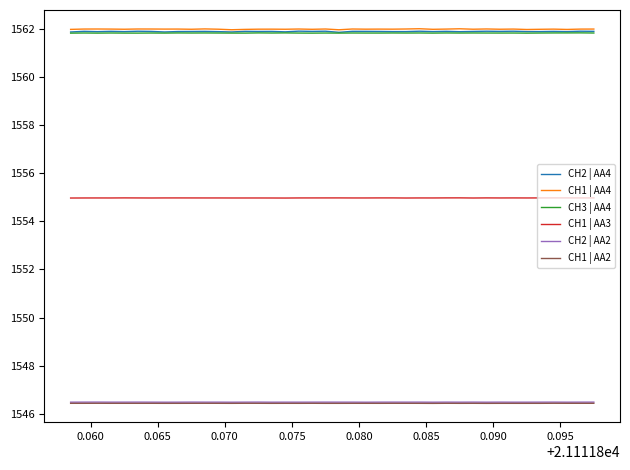

True or false: CH1 | AA4 and CH1 | AA3 intersect in this chart.

False